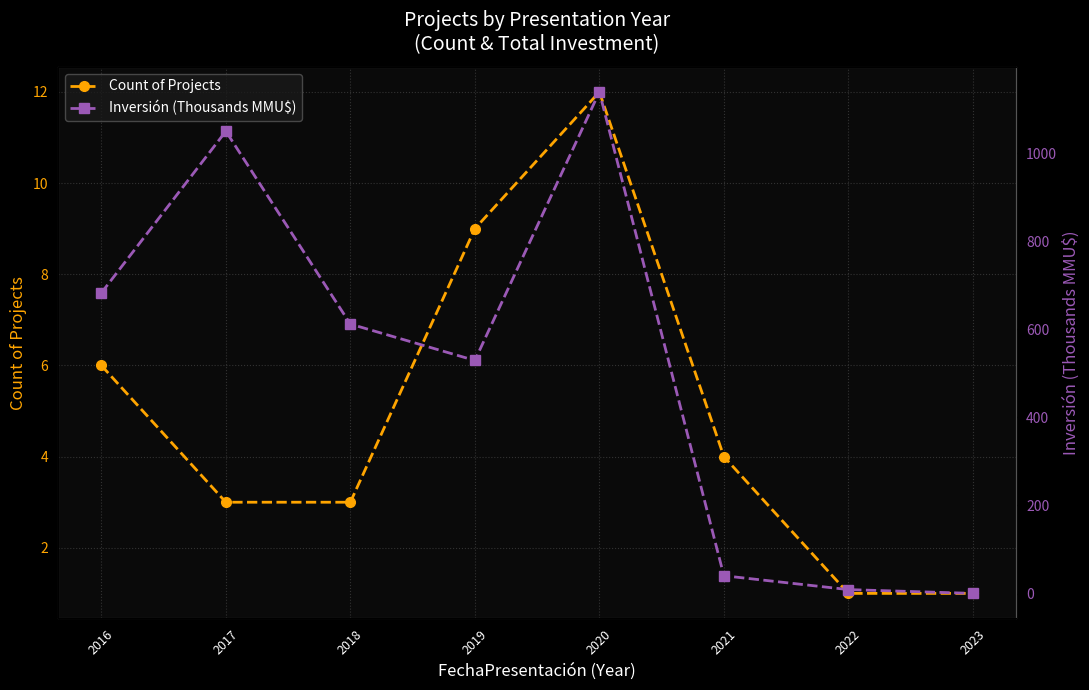

What are all the series names shown in the legend?

Count of Projects, Inversión (Thousands MMU$)